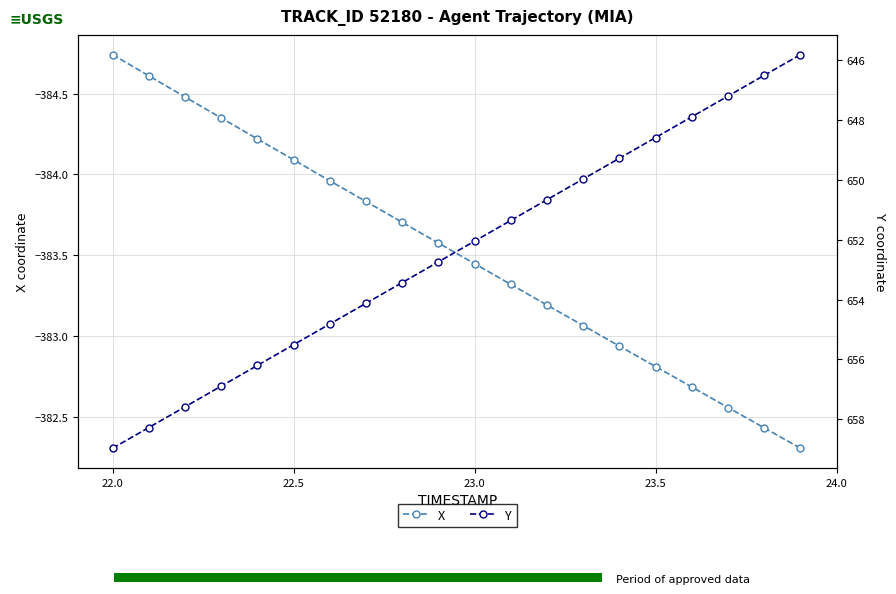

At how many categories does at least one series exceed -223?

20